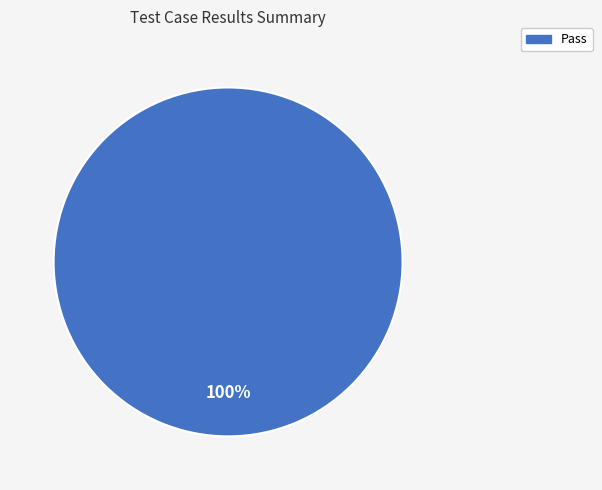

To the nearest percent, what percentage of the pie is Pass?

100%